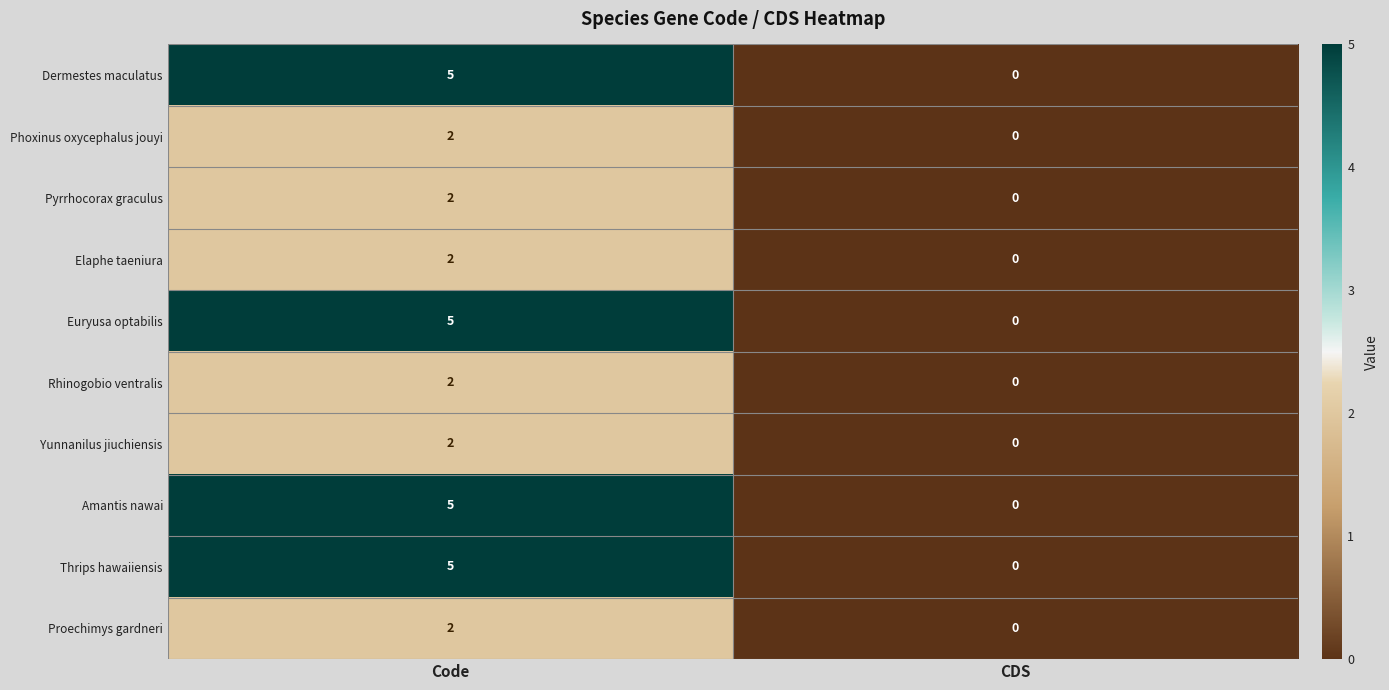

The Elaphe taeniura series shows 2 at Code. True or false?

True